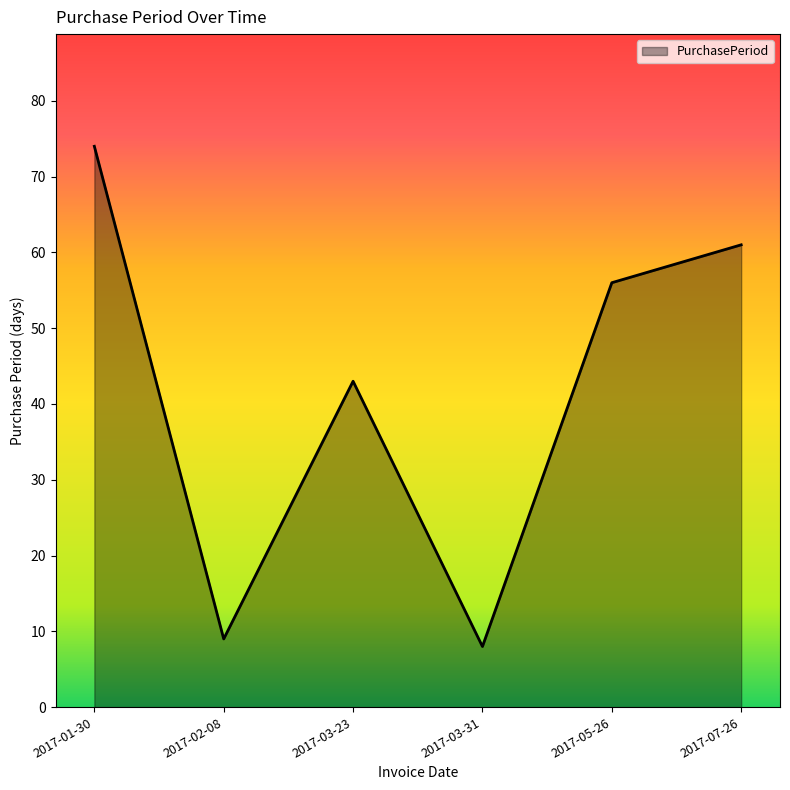

Count the number of data series in this chart.

1